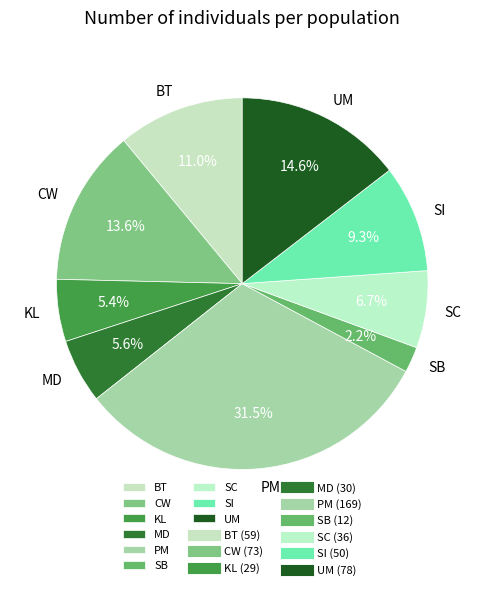

Between SC and CW, which is larger?

CW